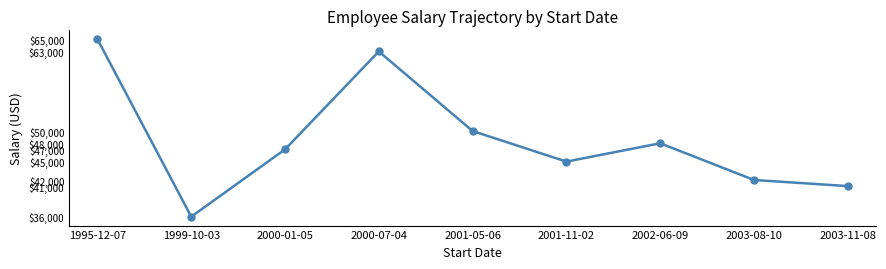

What is the label of the 4th point from the right?

2001-11-02